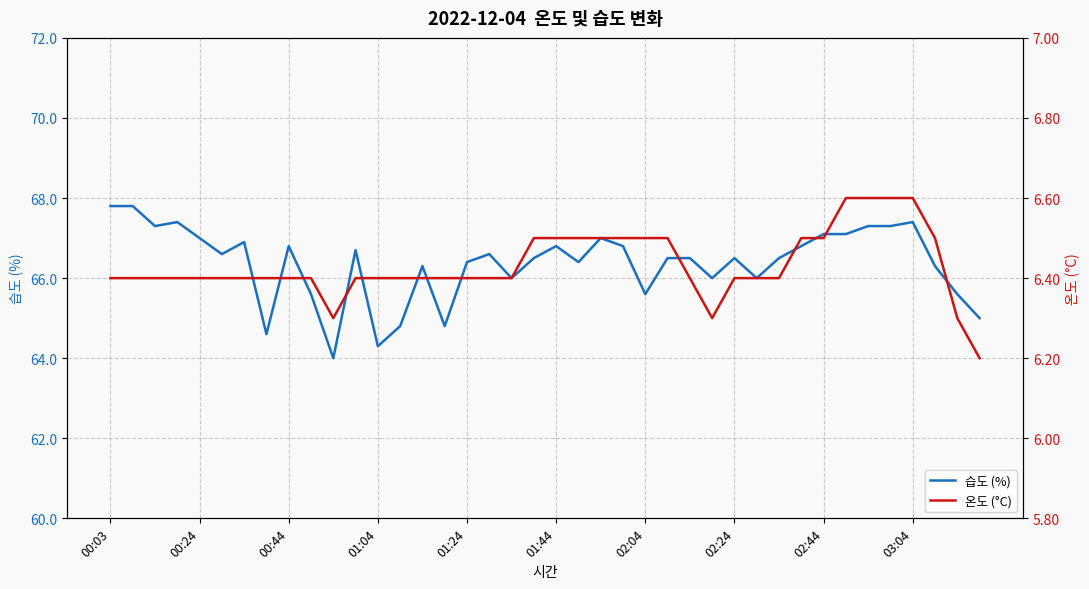

Rank the series at 19 from highest to lowest value.

습도 (%), 온도 (°C)